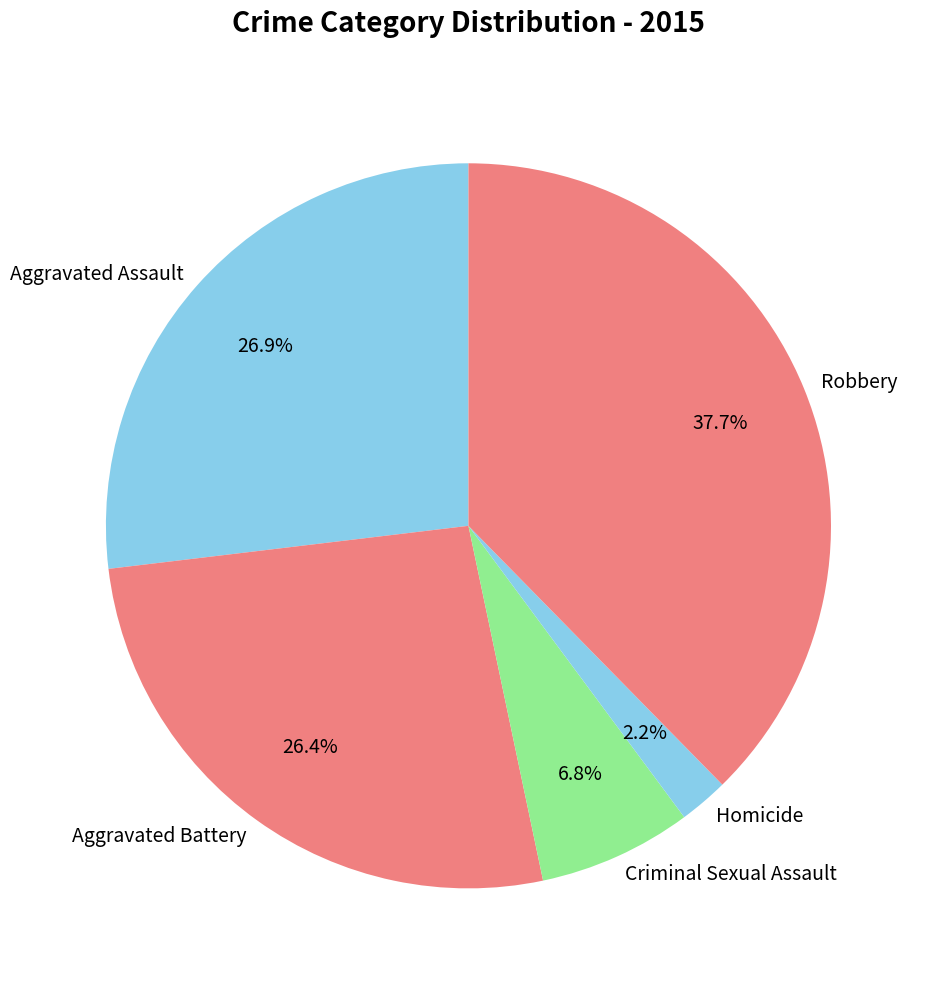

How many slices are in this pie chart?

5